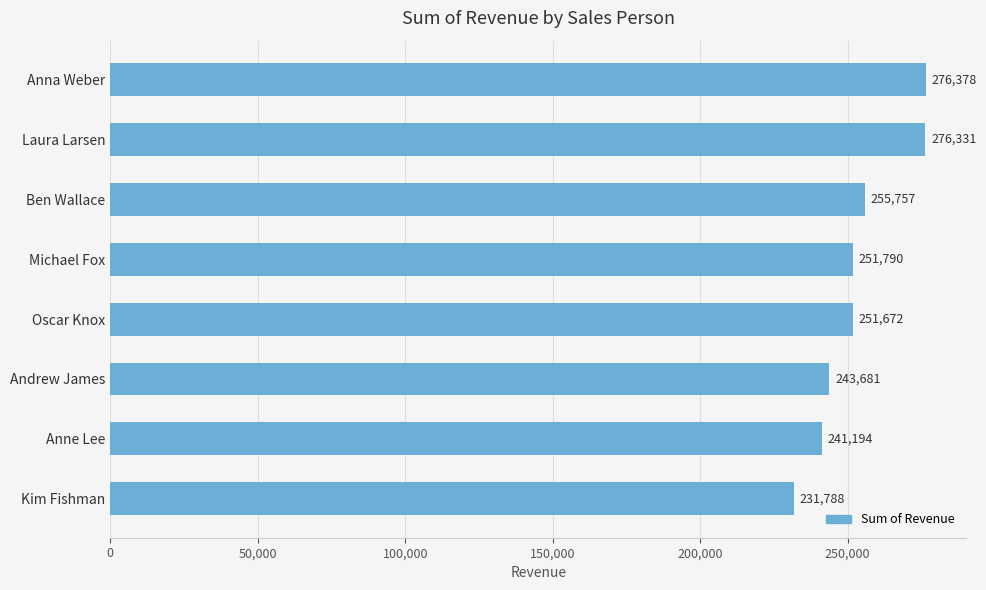

What is the minimum value shown in the chart?

231788